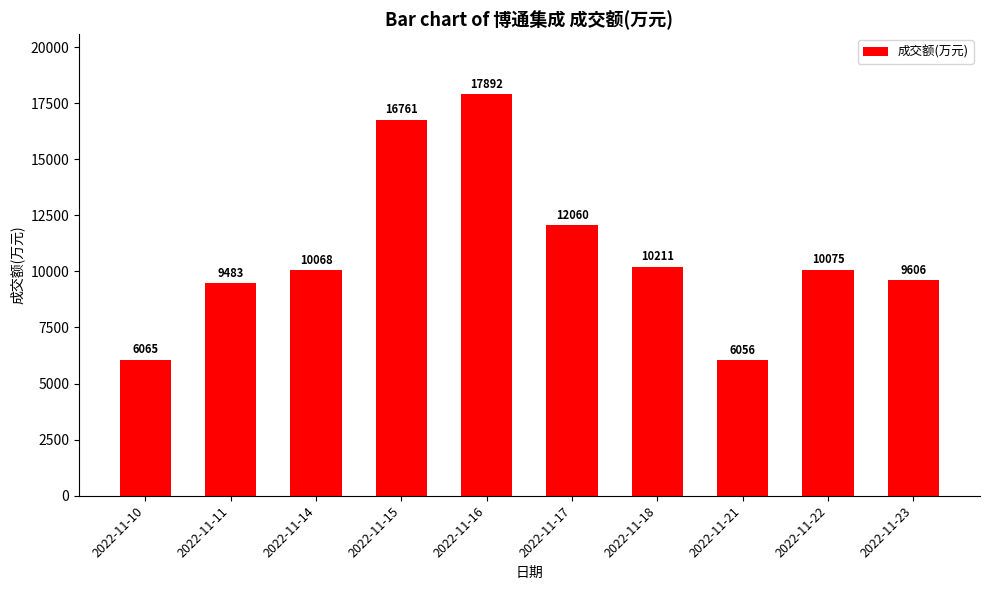

Where is the data nearest to the value 11974?

2022-11-17